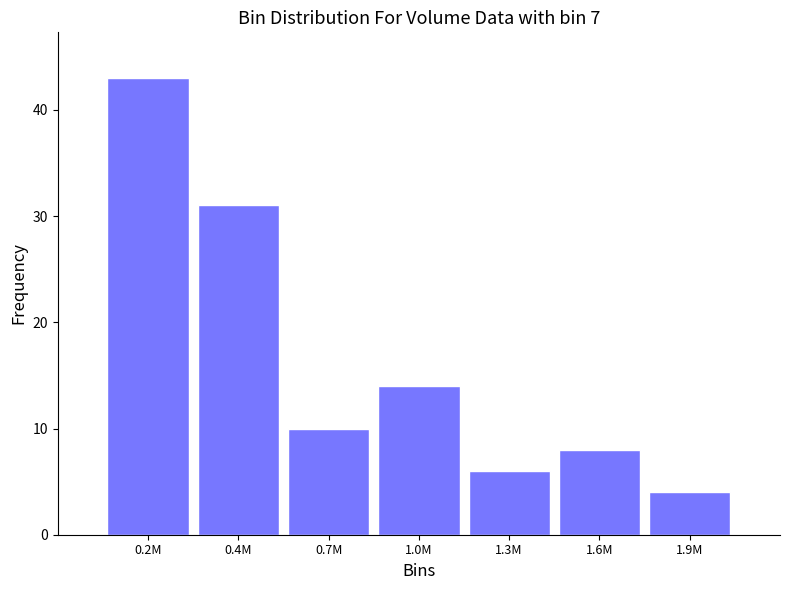

Reading left to right, extract all data points from this chart.

43	31	10	14	6	8	4